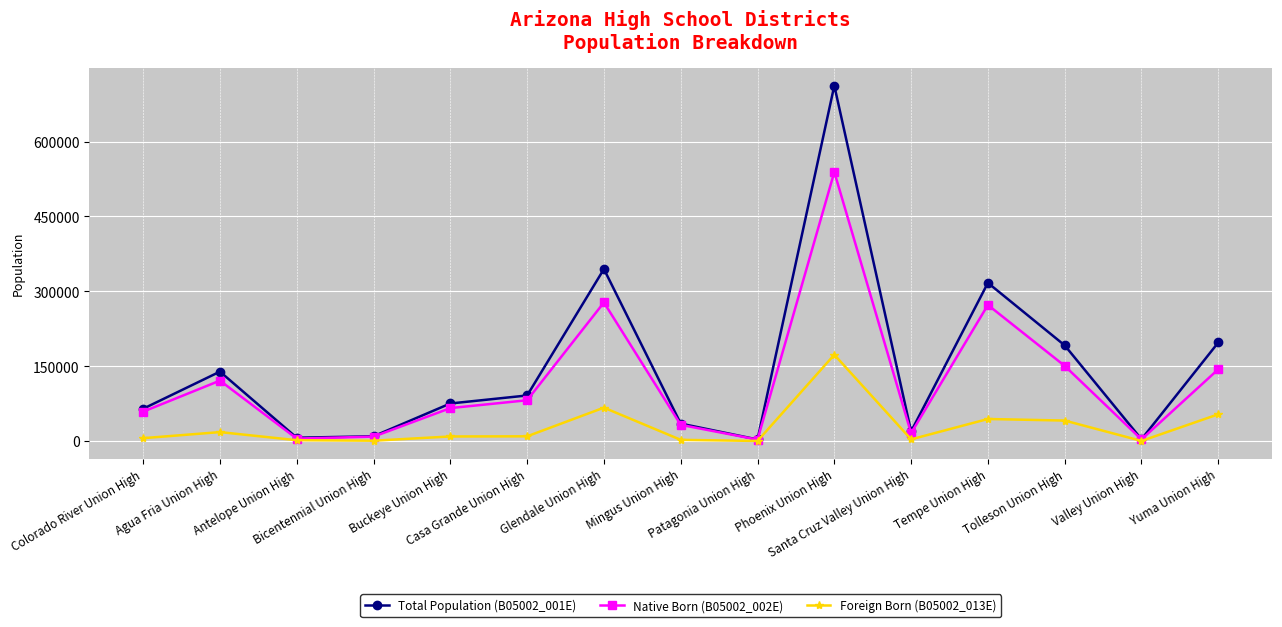

List the series in order of their peak value, highest first.

Total Population (B05002_001E), Native Born (B05002_002E), Foreign Born (B05002_013E)